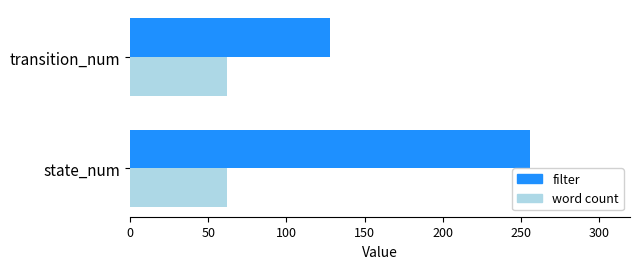

How many distinct data groups are displayed?

2